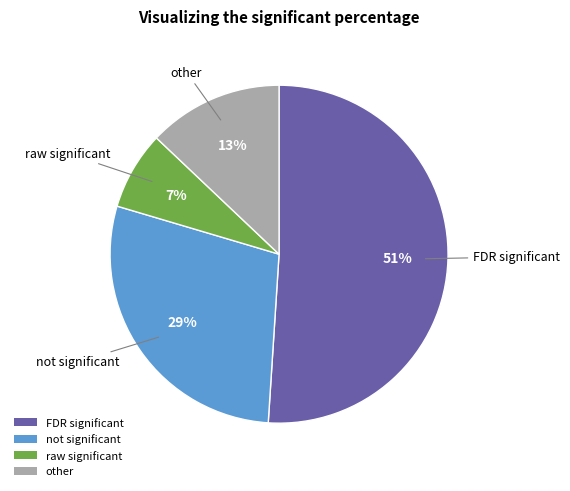

Does any single category account for the majority?

Yes